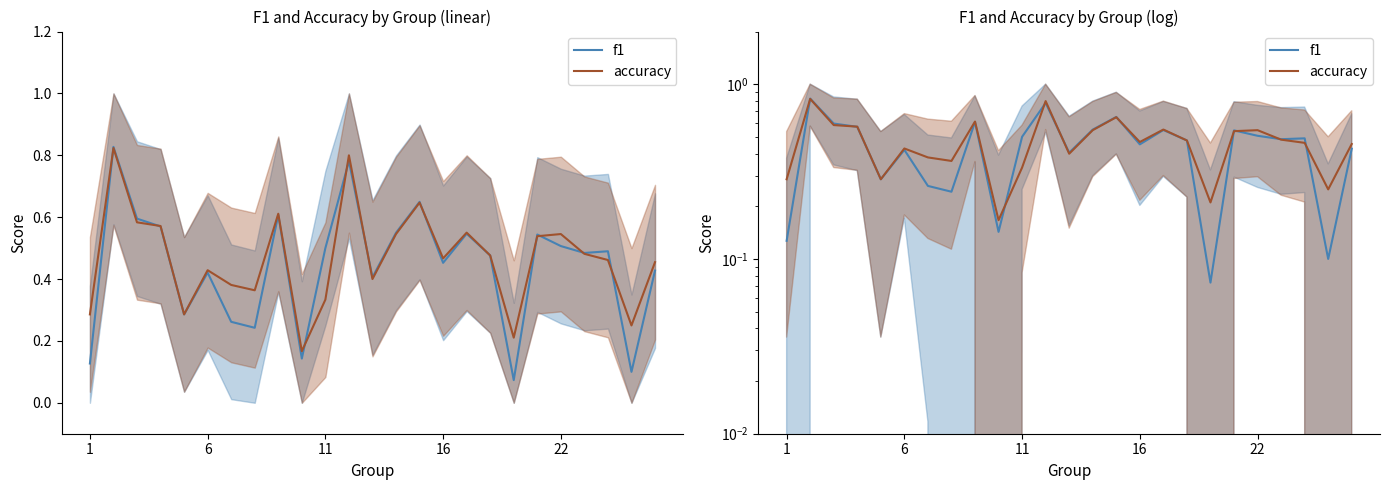

How many times do f1 and accuracy cross each other?

10